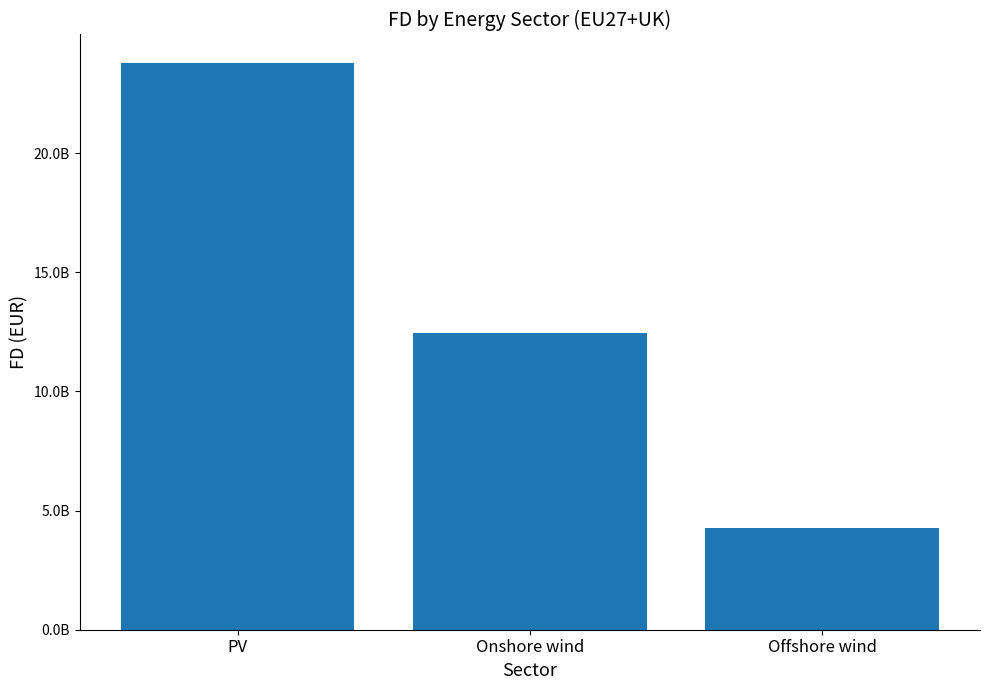

Reading left to right, transcribe all the data shown in this chart.

PV=23792033749.0	Onshore wind=12469164548.0	Offshore wind=4284928384.4